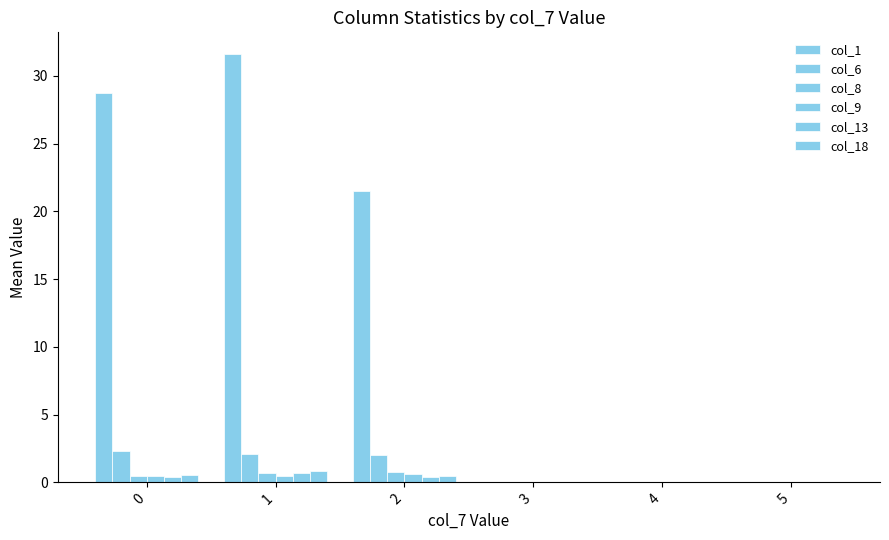

At which label is col_6 closest to 1?

2